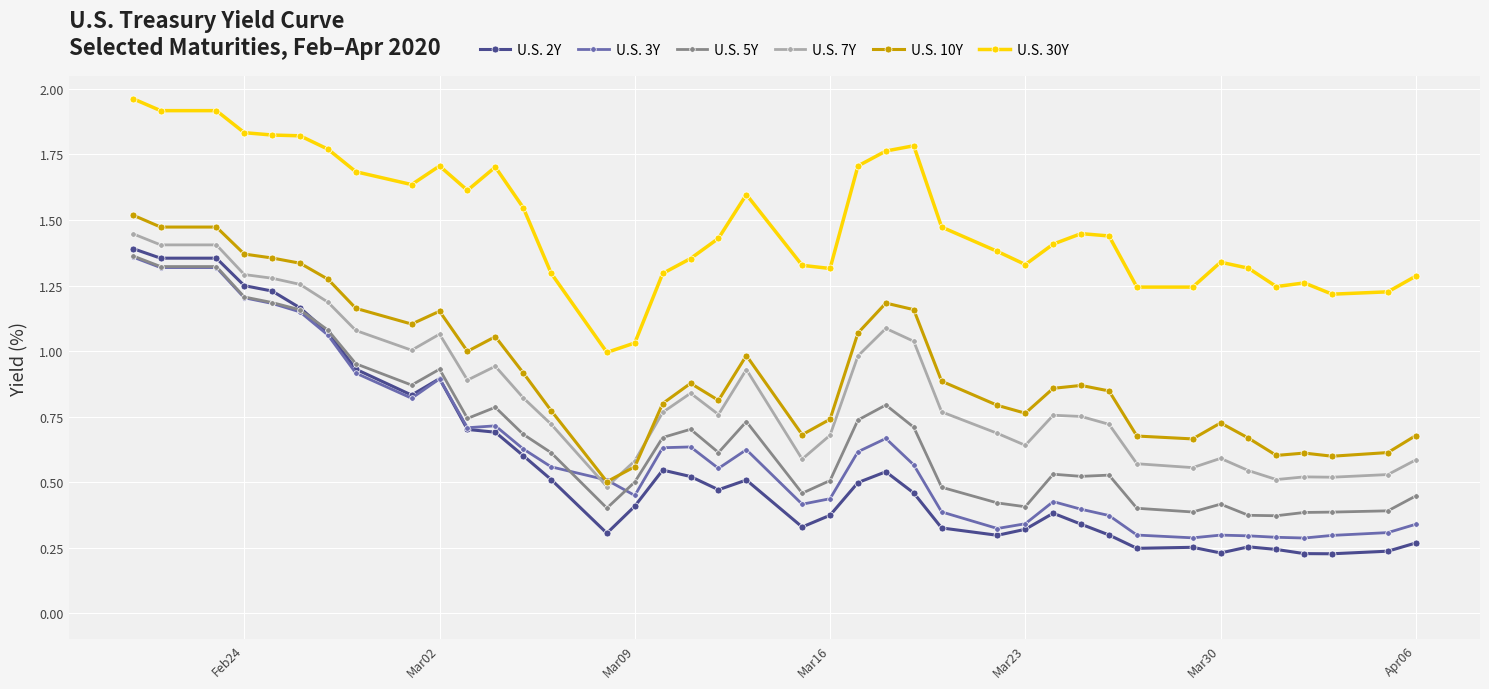

True or false: U.S. 10Y has more than 0 interior local peaks.

True